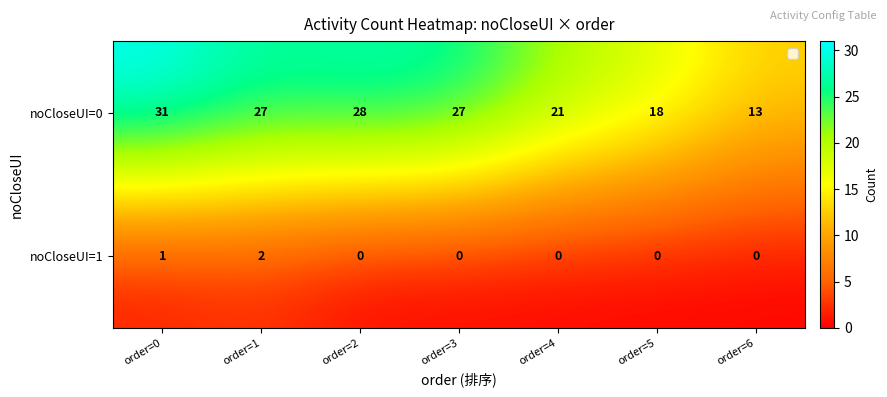

Reading left to right, transcribe all the data shown in this chart.

noCloseUI=0: 31	27	28	27	21	18	13
noCloseUI=1: 1	2	0	0	0	0	0